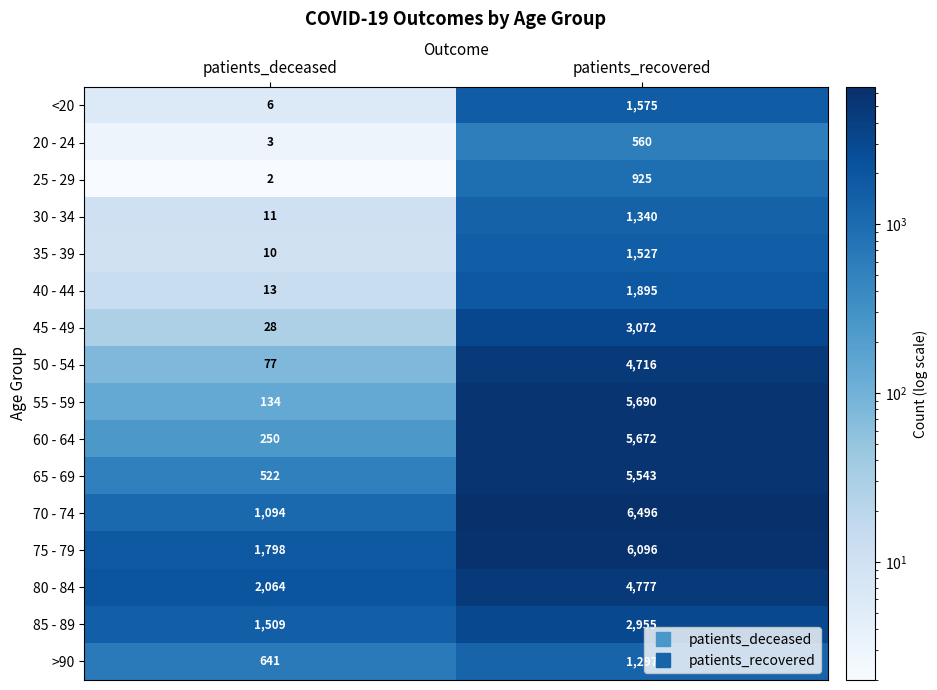

At which category does the chart reach its peak across all series?

patients_recovered